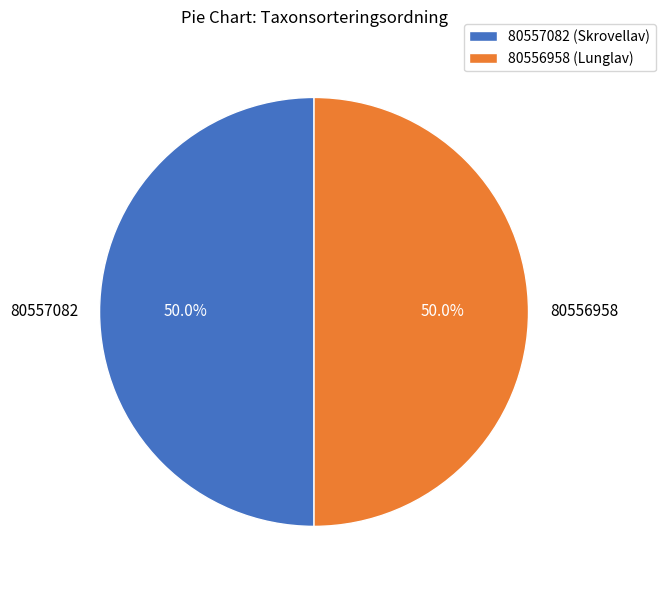

To the nearest percent, what percentage of the pie is 80557082?

50%